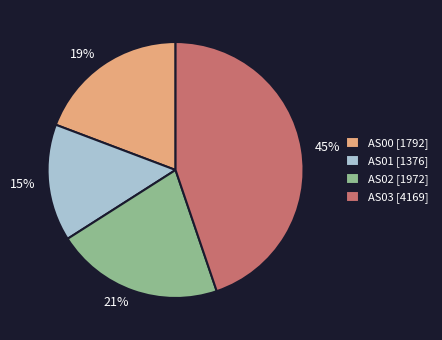

To the nearest percent, what percentage of the pie is AS01?

15%